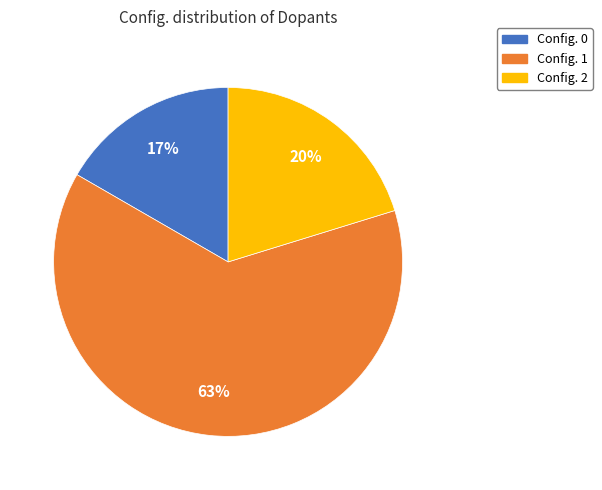

Does any single category account for the majority?

Yes